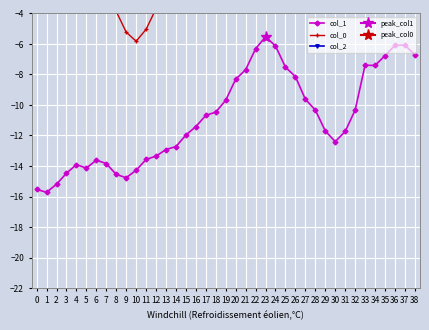

Reading left to right, transcribe all the data shown in this chart.

col_1: 0=-15.5	1=-15.7	2=-15.2	3=-14.5	4=-13.9	5=-14.1	6=-13.6	7=-13.8	8=-14.6	9=-14.8	10=-14.3	11=-13.6	12=-13.4	13=-12.9	14=-12.7	15=-12.0	16=-11.4	17=-10.7	18=-10.5	19=-9.7	20=-8.3	21=-7.7	22=-6.3	23=-5.5	24=-6.1	25=-7.5	26=-8.1	27=-9.6	28=-10.3	29=-11.7	30=-12.4	31=-11.7	32=-10.3	33=-7.4	34=-7.4	35=-6.8	36=-6.1	37=-6.1	38=-6.7
col_0: 0=1.9	1=0.6	2=0.0	3=0.8	4=0.2	5=-1.1	6=-1.6	7=-3.1	8=-3.9	9=-5.2	10=-5.8	11=-5.1	12=-3.7	13=-1.0	14=0.4	15=1.2	16=0.6	17=1.4	18=2.7	19=3.6	20=3.7	21=2.9	22=2.9	23=3.7	24=4.5	25=4.5	26=5.4	27=5.0	28=5.6	29=5.4	30=4.6	31=4.0	32=4.2	33=5.2	34=3.9	35=3.6	36=4.6	37=5.9	38=6.2
col_2: 0=13.0	1=12.8	2=11.6	3=10.7	4=9.5	5=9.3	6=8.1	7=7.9	8=8.8	9=8.5	10=7.4	11=6.4	12=6.7	13=7.2	14=7.5	15=6.6	16=5.4	17=4.5	18=4.8	19=3.8	20=4.0	21=5.0	22=5.2	23=4.3	24=3.3	25=3.1	26=2.1	27=1.9	28=0.8	29=0.6	30=1.5	31=2.6	32=2.8	33=0.7	34=0.2	35=-1.0	36=-1.7	37=-1.2	38=0.1